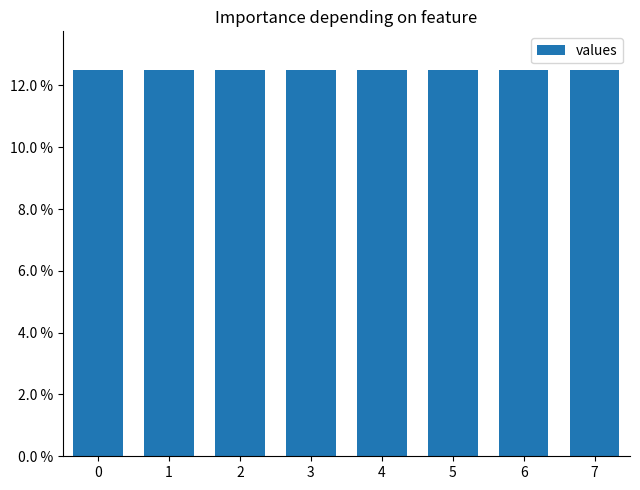

Are the bars horizontal?

No